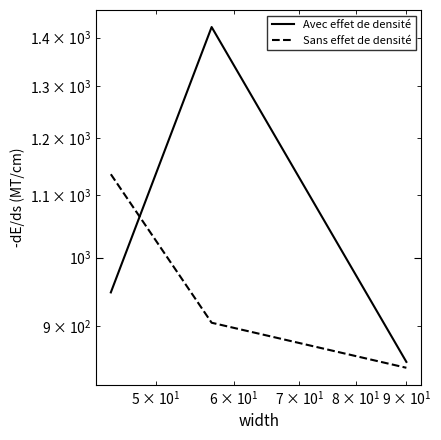

What is the greatest value displayed?

1423.0